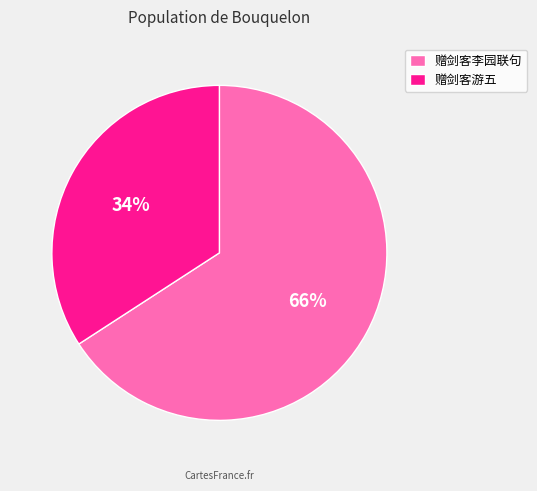

Which slice represents more than half of the pie?

赠剑客李园联句